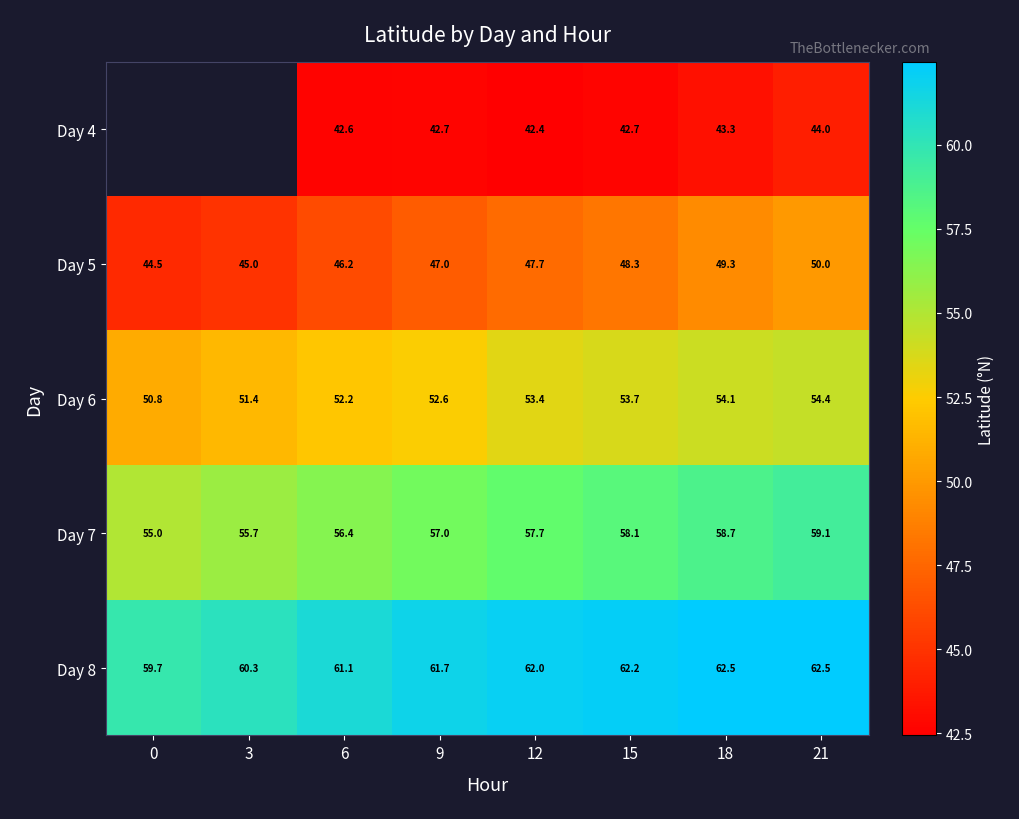

What value does the Day 7 series have at 6?

56.4